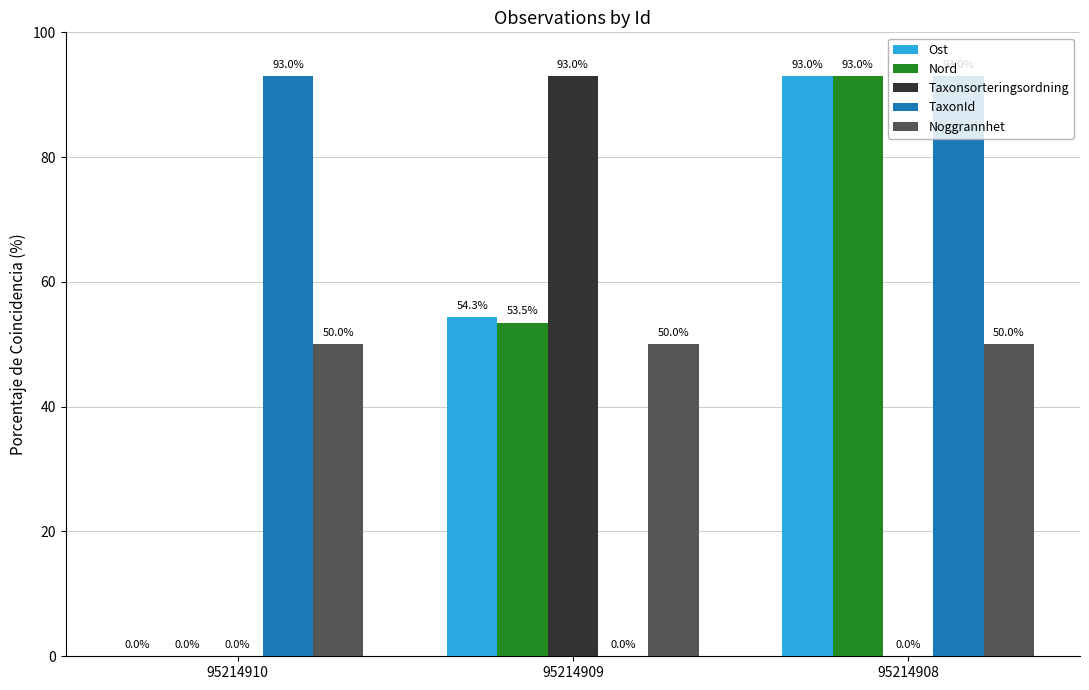

Where is Nord nearest to the value 46?

95214909